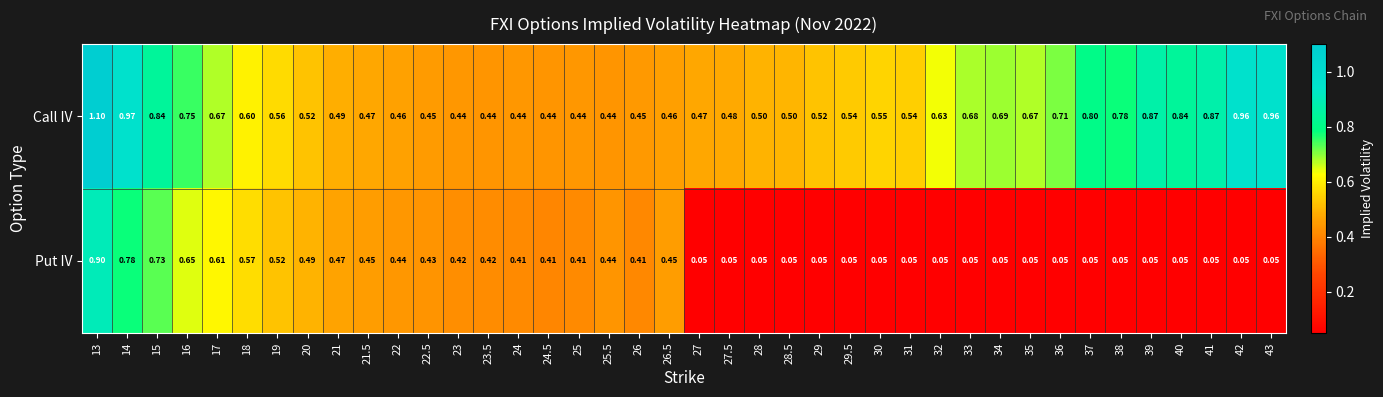

Which series has the widest spread of values?

Put IV